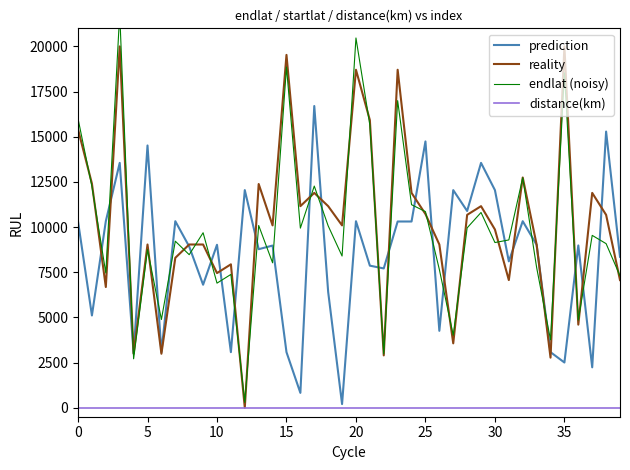

Is the value of distance(km) at 15 greater than the value of endlat (noisy) at 13?

No